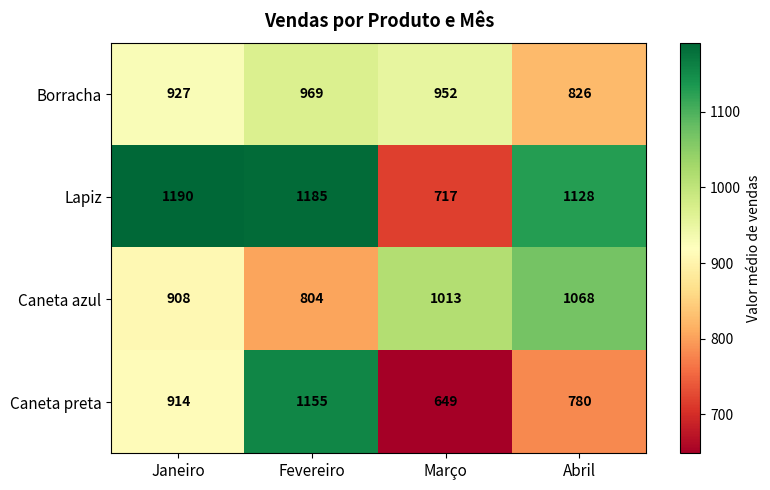

Reading right to left, list all the values displayed in this chart.

Borracha: 826	952	969	927
Lapiz: 1128	717	1185	1190
Caneta azul: 1068	1013	804	908
Caneta preta: 780	649	1155	914